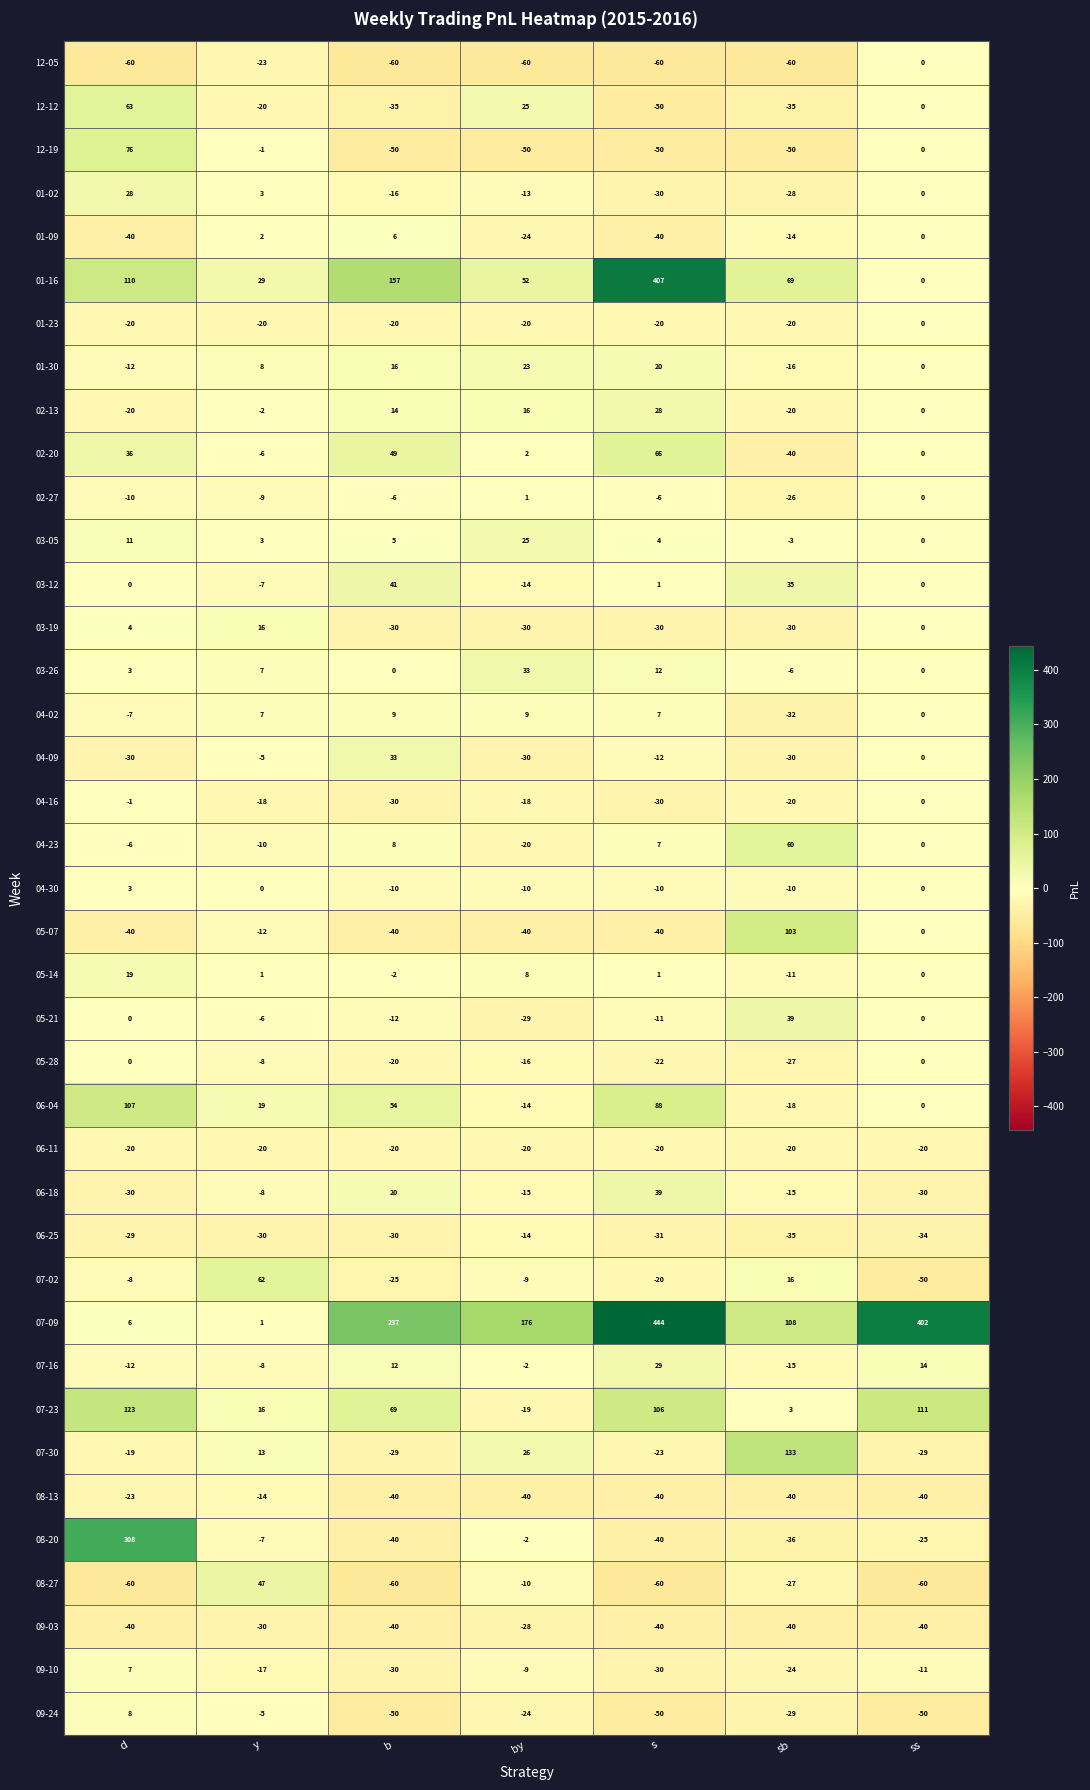

What is the smallest value displayed?

-60